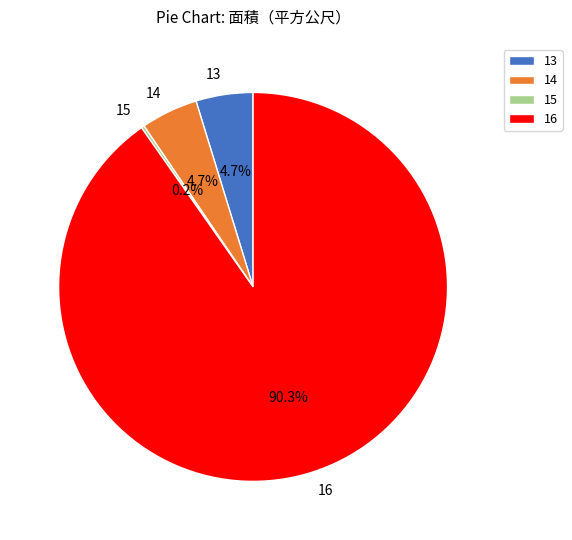

To the nearest percent, what is the average slice percentage?

25%